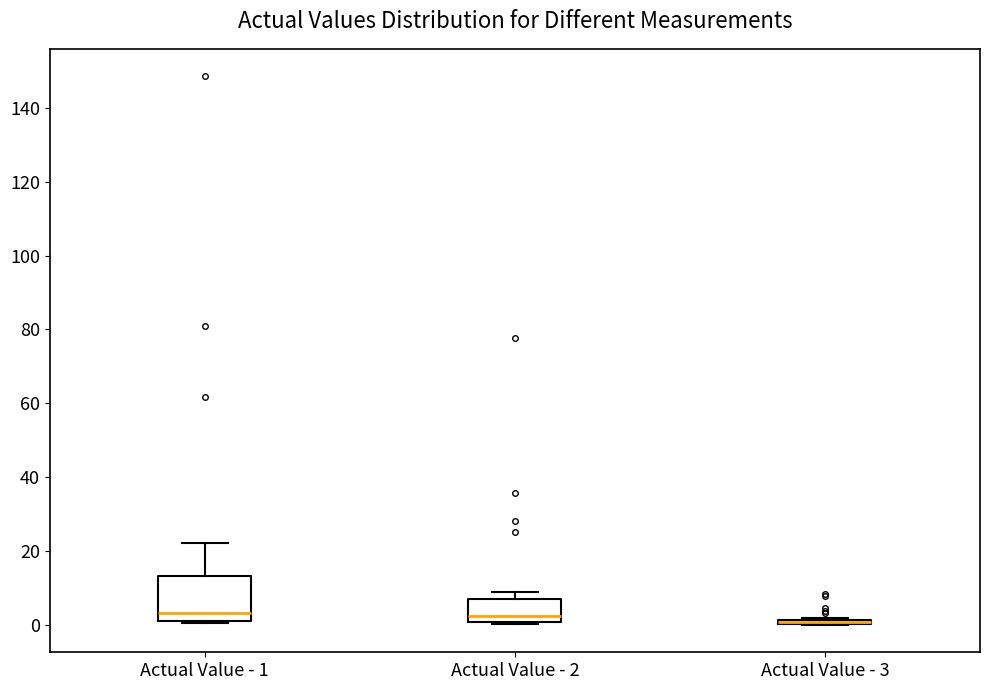

Comparing the boxes themselves (not the whiskers), which one is the tallest?

Actual Value - 1